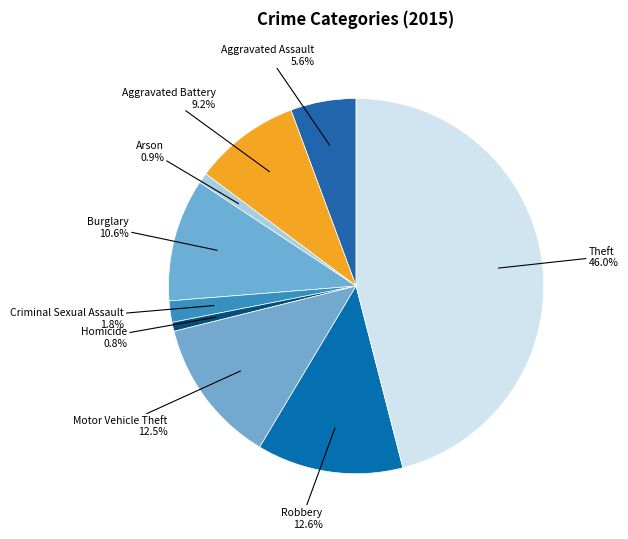

How many segments does this pie chart have?

9